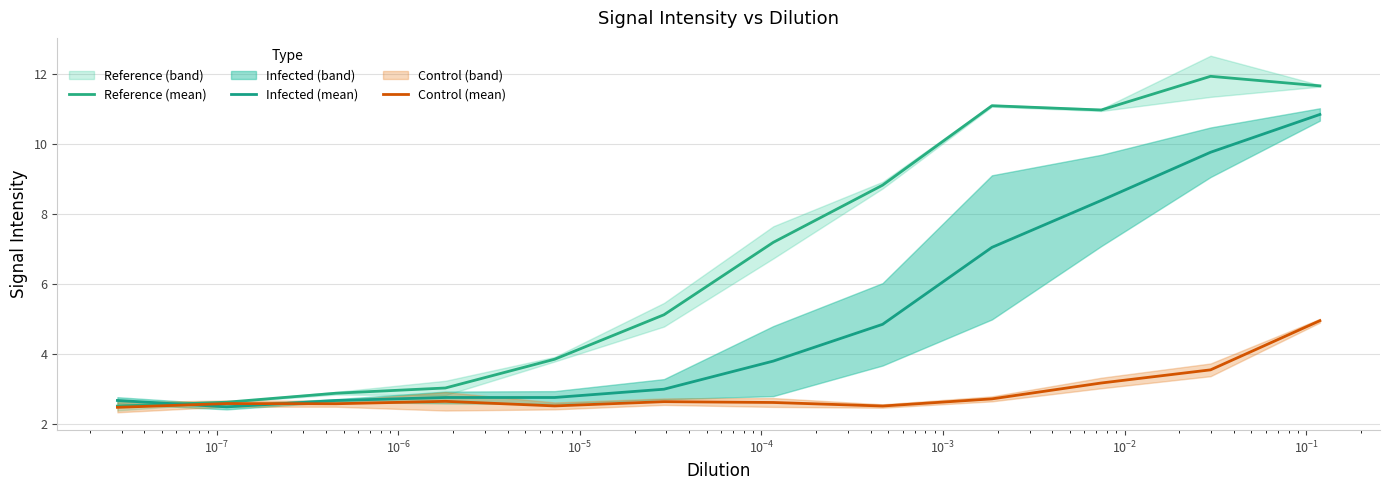

How many categories are shown in the chart?

12